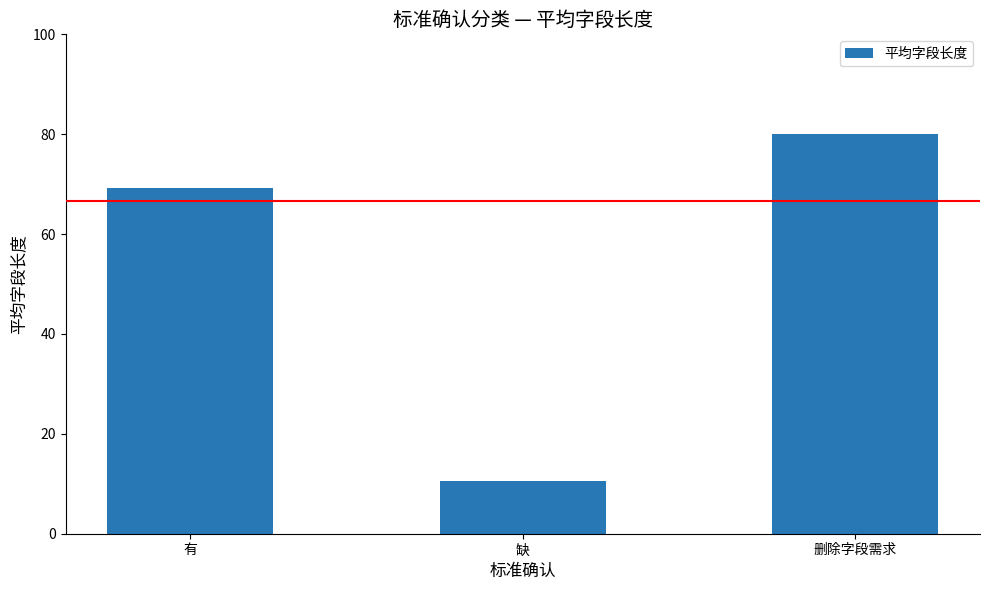

Reading left to right, extract all data points from this chart.

69.2	10.5	80.0